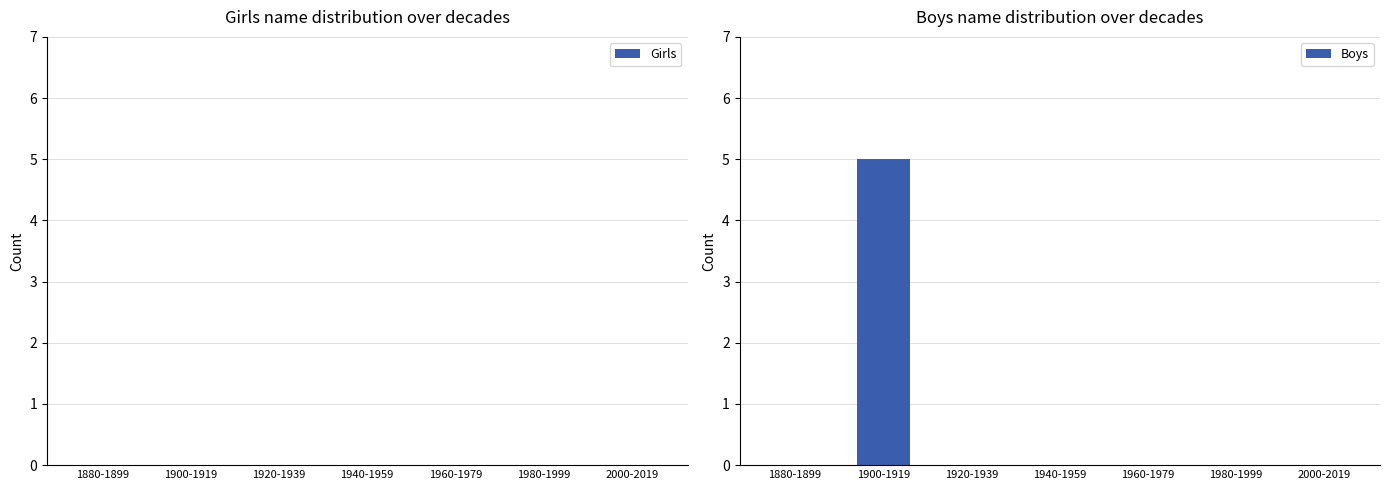

What is the sum of all values?

5